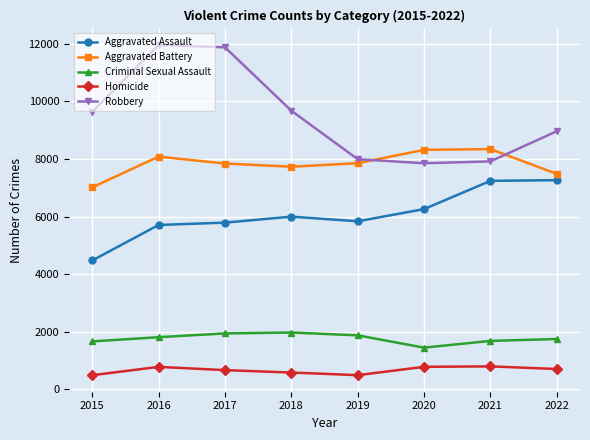

What is the spread (max minus min) of values at 2019?

7496